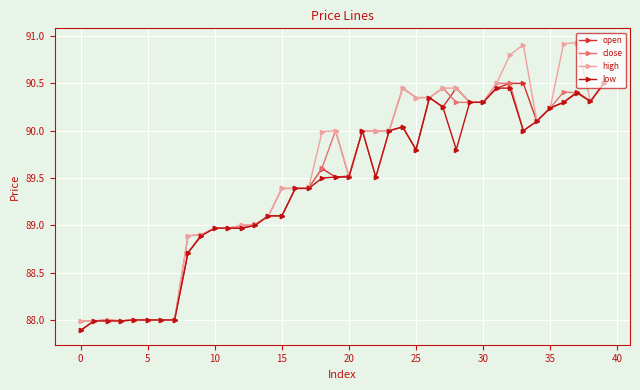

What is the difference between the maximum and minimum values in the open series?

2.6